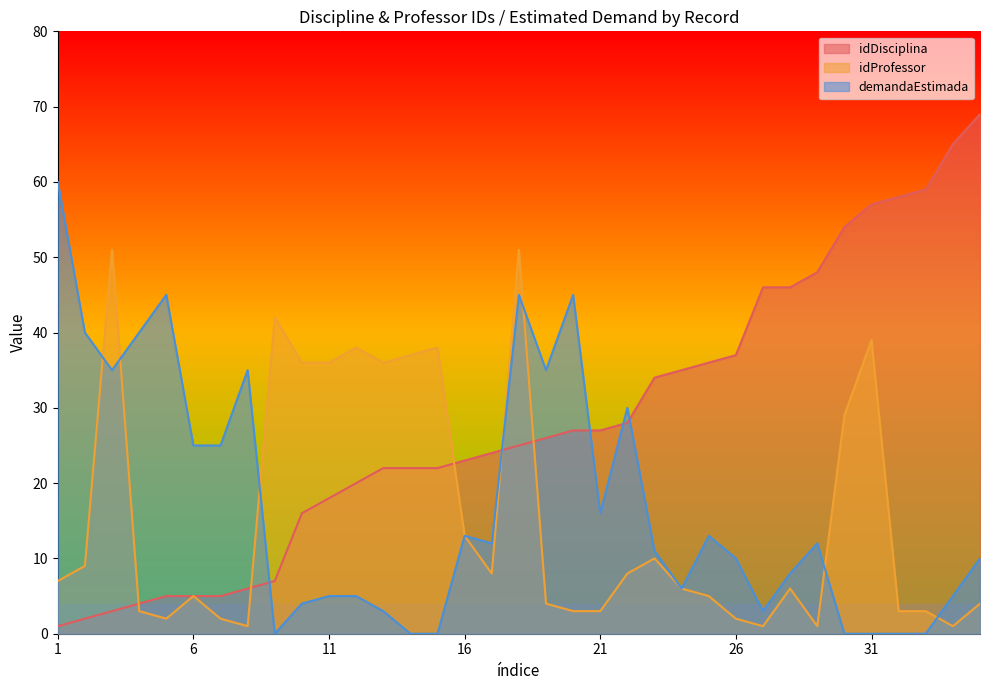

Reading left to right, transcribe all the data shown in this chart.

idDisciplina: 1	2	3	4	5	5	5	6	7	16	18	20	22	22	22	23	24	25	26	27	27	28	34	35	36	37	46	46	48	54	57	58	59	65	69
idProfessor: 7	9	51	3	2	5	2	1	42	36	36	38	36	37	38	13	8	51	4	3	3	8	10	6	5	2	1	6	1	29	39	3	3	1	4
demandaEstimada: 60	40	35	40	45	25	25	35	0	4	5	5	3	0	0	13	12	45	35	45	16	30	11	6	13	10	3	8	12	0	0	0	0	5	10